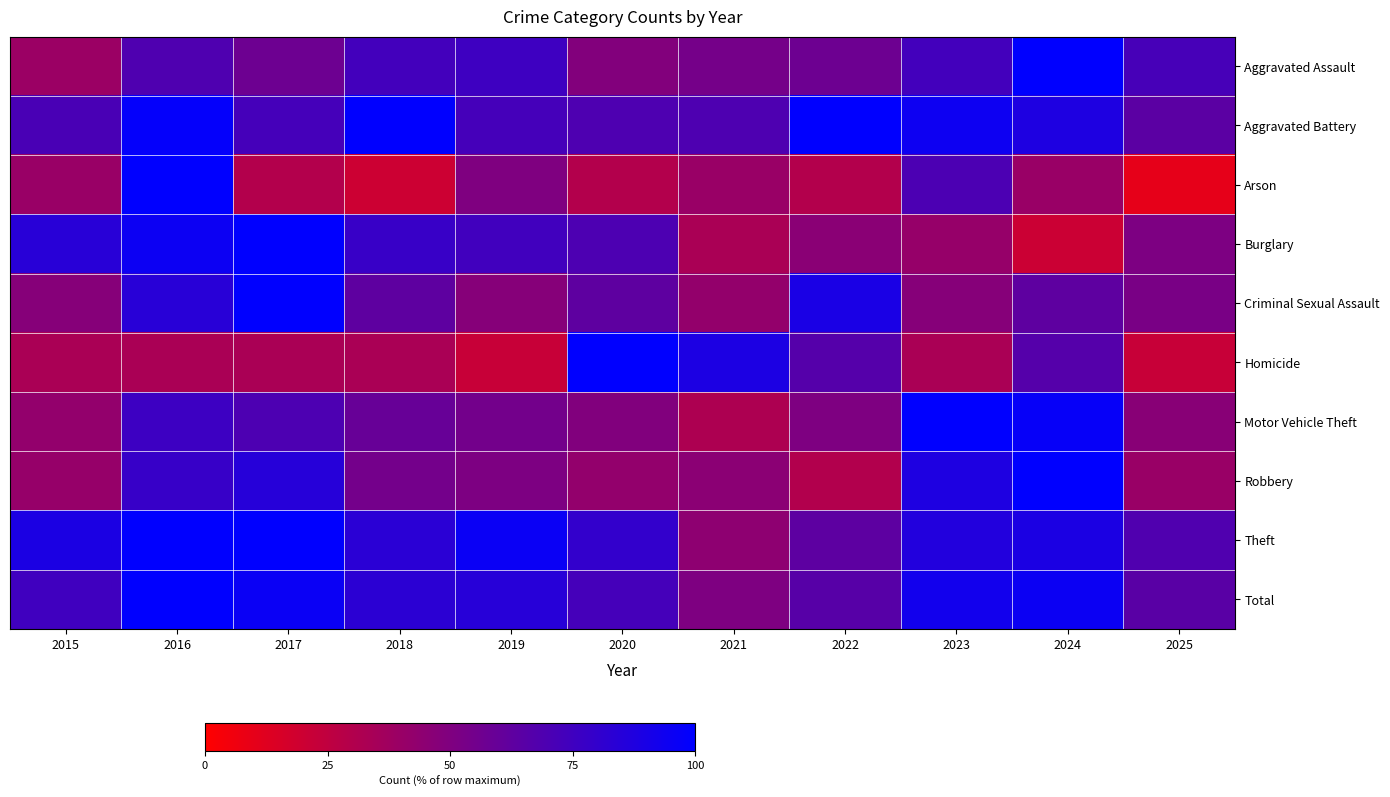

At which category is the sum across all series the highest?

2016